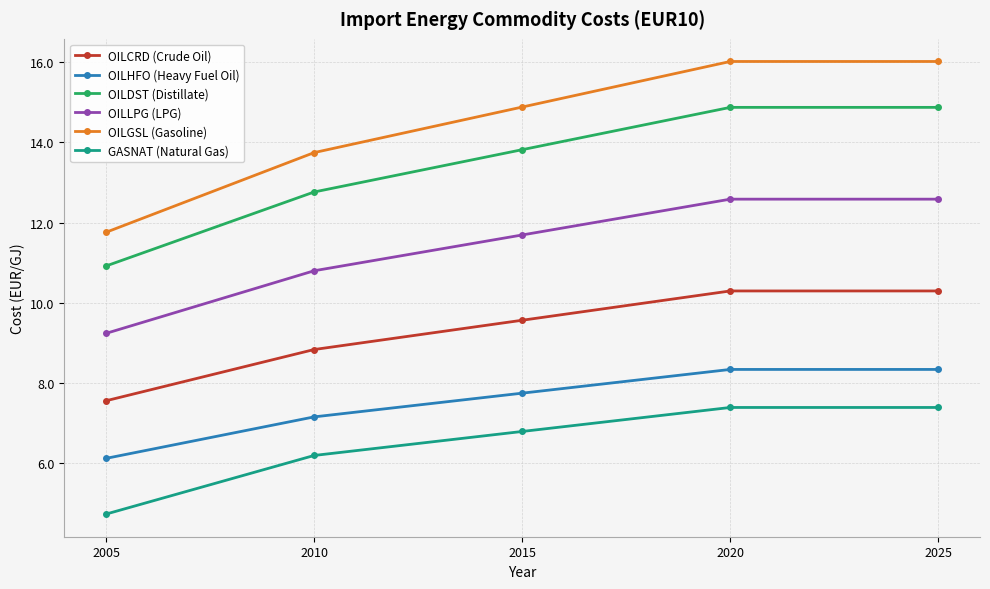

Which series has the widest spread of values?

OILGSL (Gasoline)